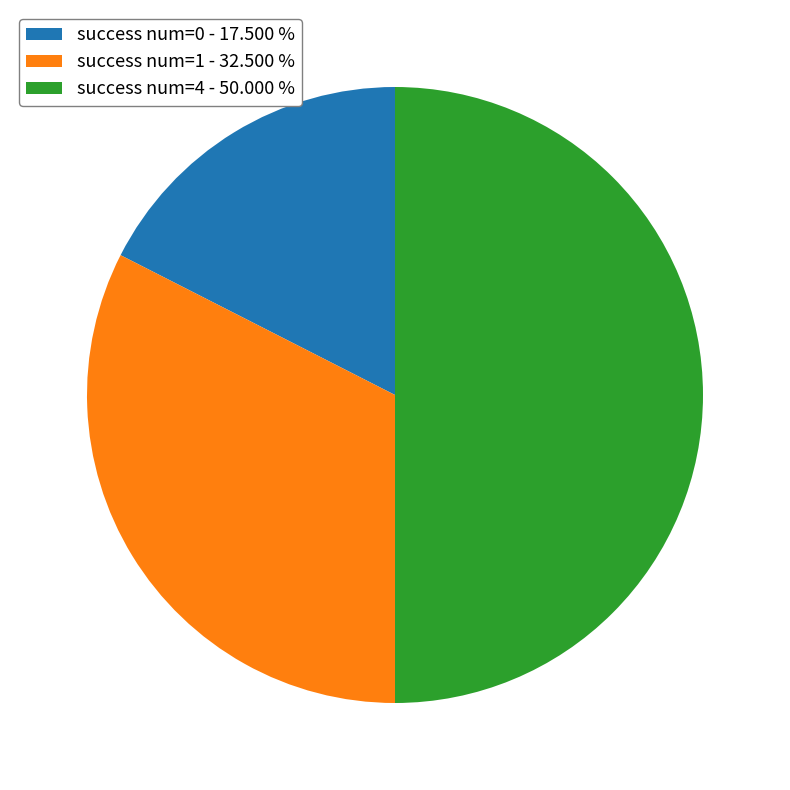

Does success num=0 - 17.500 % represent more than half of the total?

No